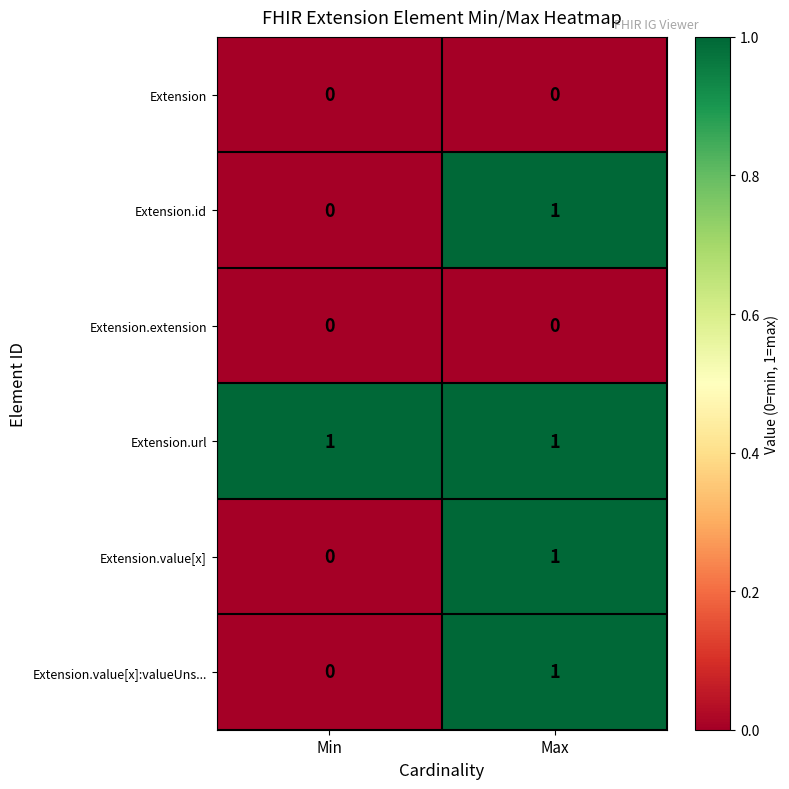

At how many categories does at least one series exceed 0?

2